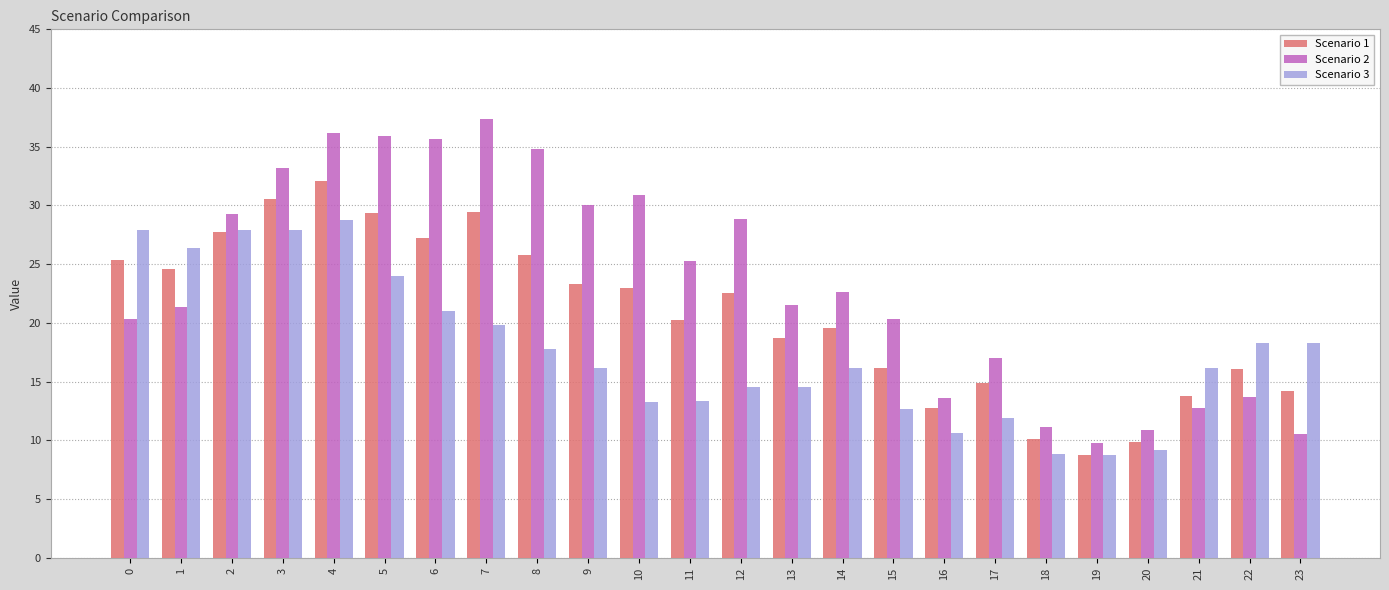

What is the average value of the Scenario 1 series?

20.7